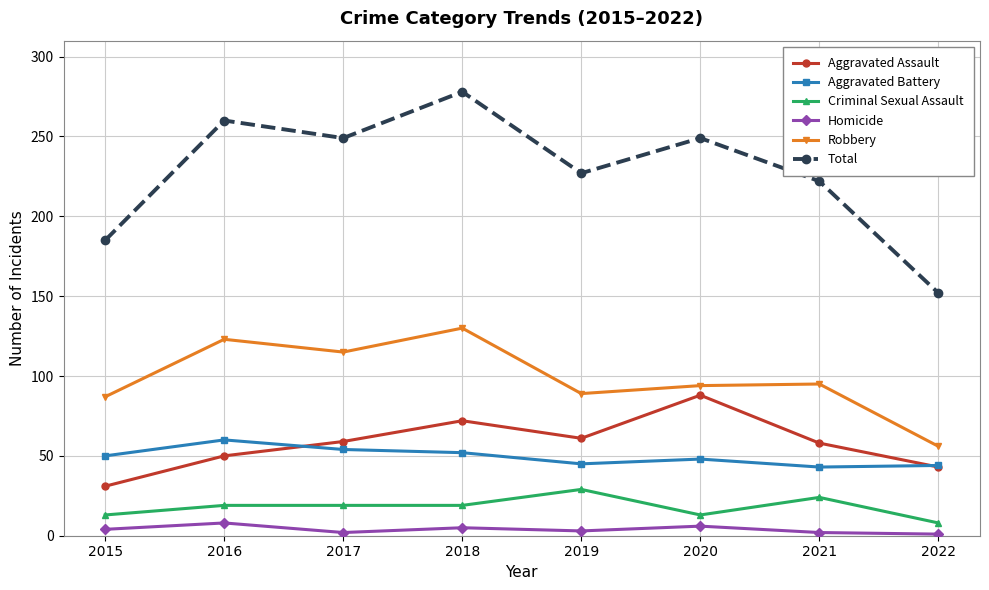

At which category is the sum across all series the highest?

2018